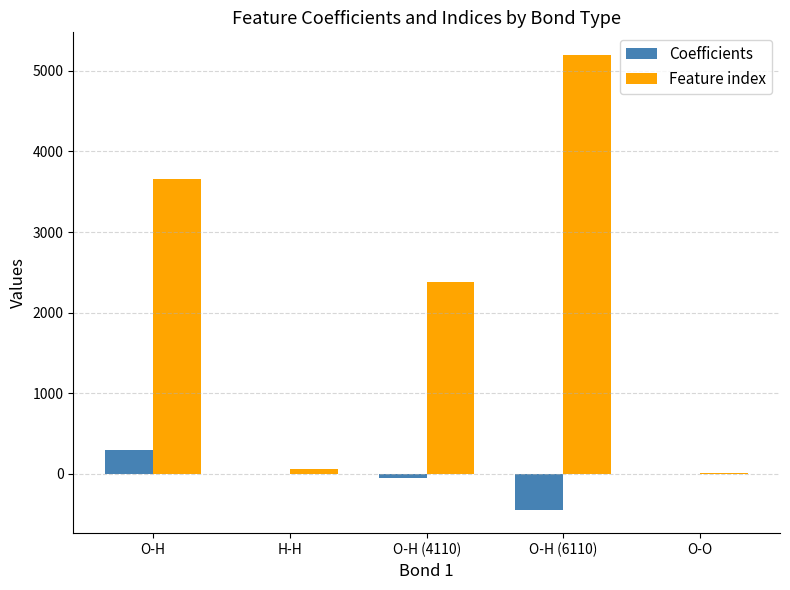

How many categories are shown in the chart?

5